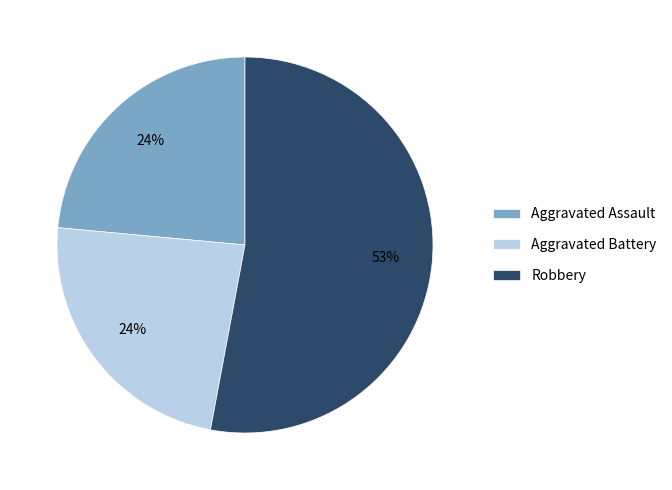

Is the sum of Aggravated Battery and Robbery greater than half?

Yes